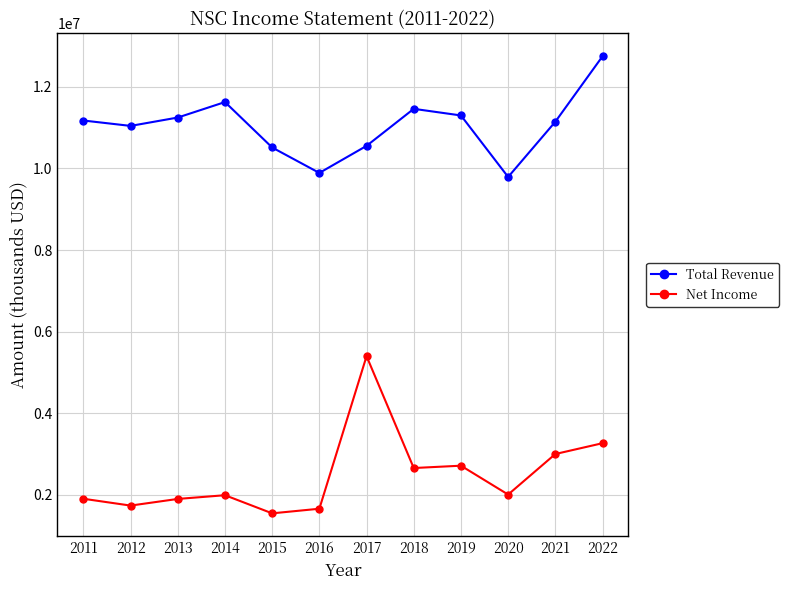

True or false: Net Income and Total Revenue cross at least once.

False